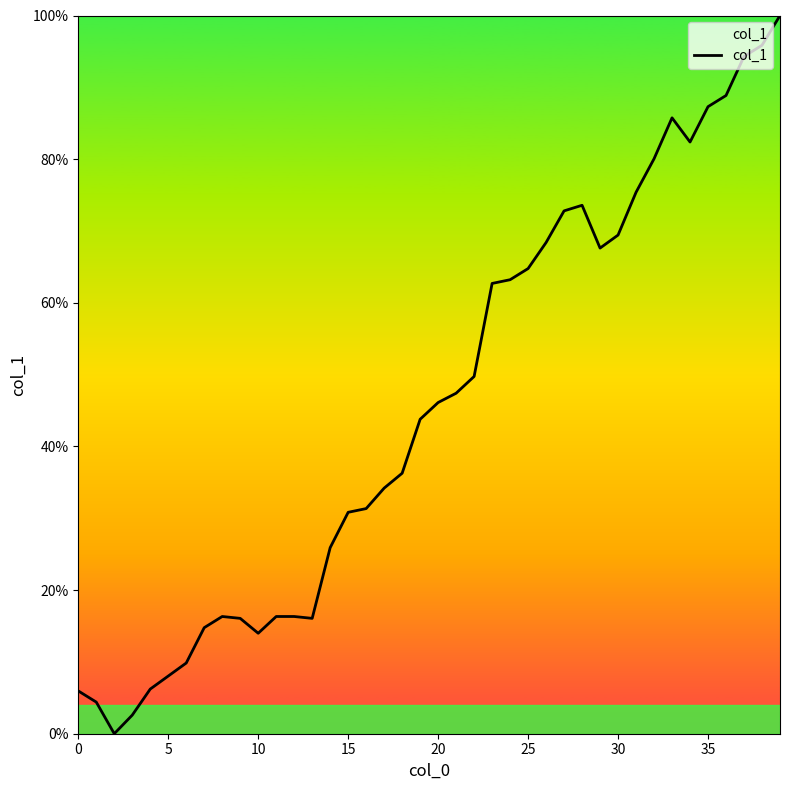

What is the maximum value shown in the chart?

100.0